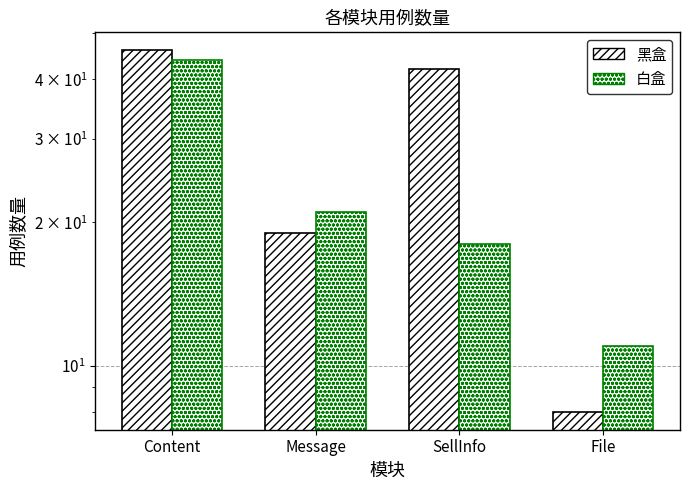

Is the value of 黑盒 at Message greater than the value of 白盒 at File?

Yes